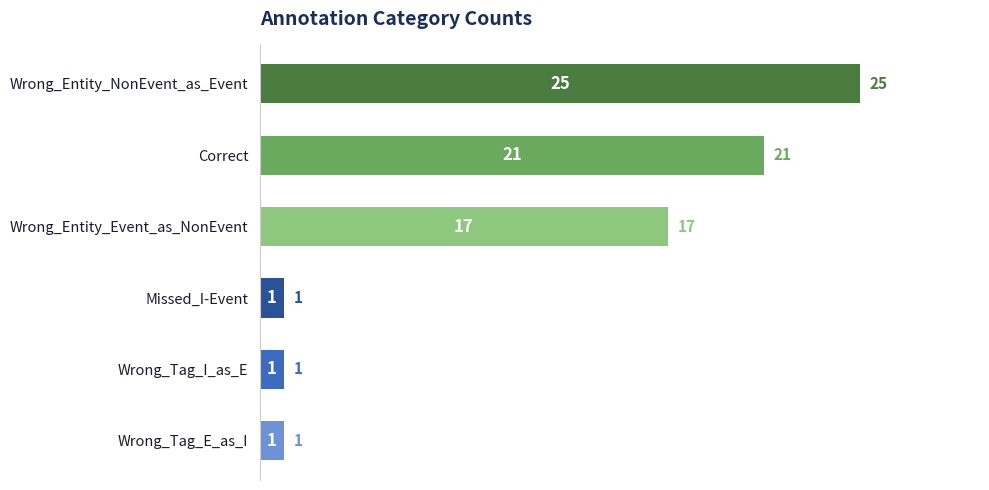

Where is the data nearest to the value 13?

Wrong_Entity_Event_as_NonEvent